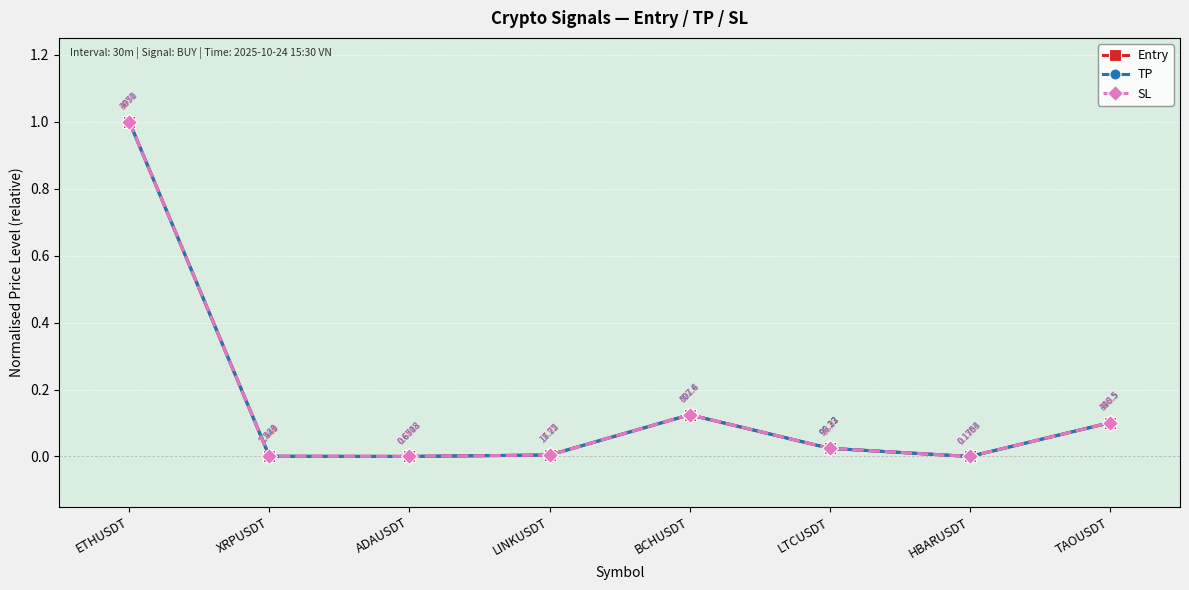

At which category does Entry reach its first local peak?

BCHUSDT